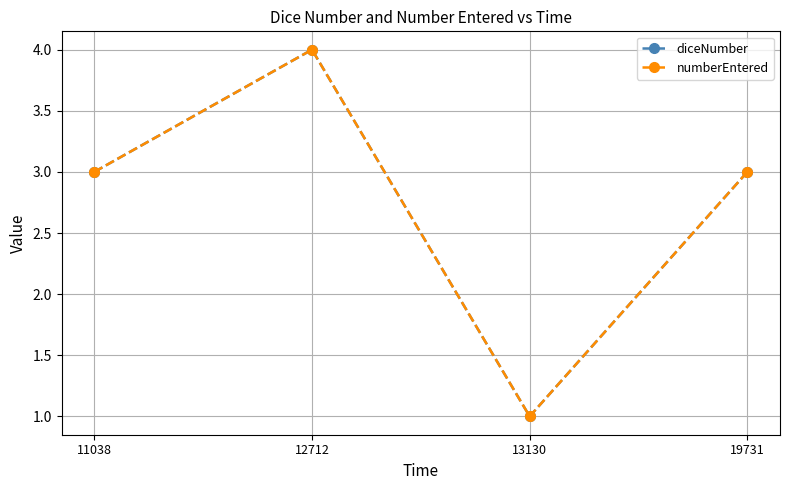

Does the chart have visible grid lines?

Yes